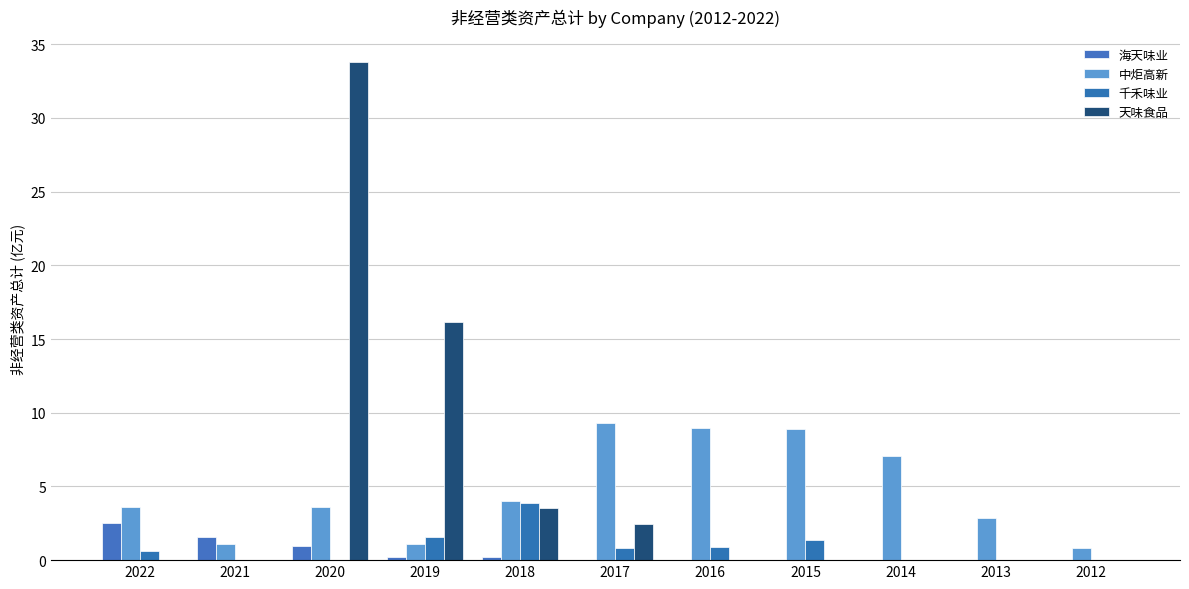

List the labels in order of 中炬高新 value, largest first.

2017, 2016, 2015, 2014, 2018, 2022, 2020, 2013, 2021, 2019, 2012